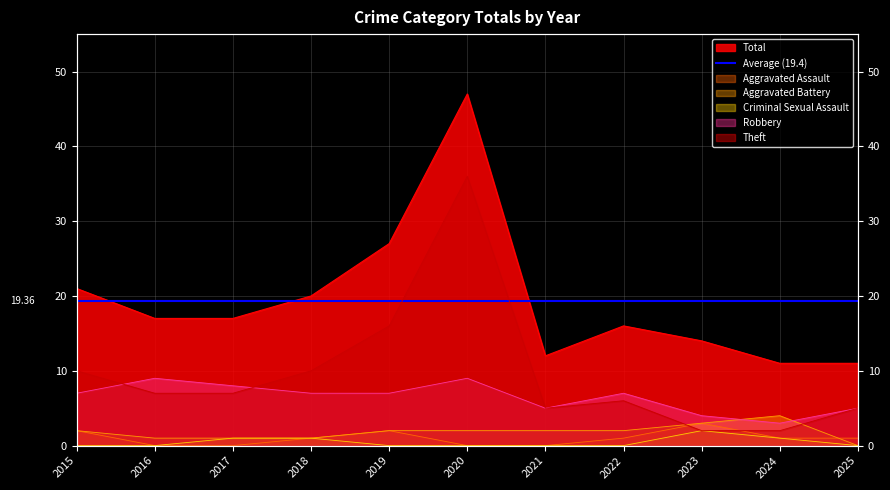

What is the spread (max minus min) of values at 2023?

12